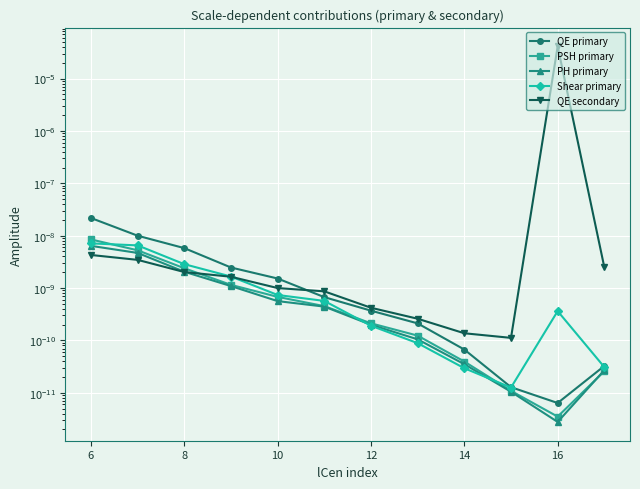

How many interior local peaks does the QE secondary series have?

1